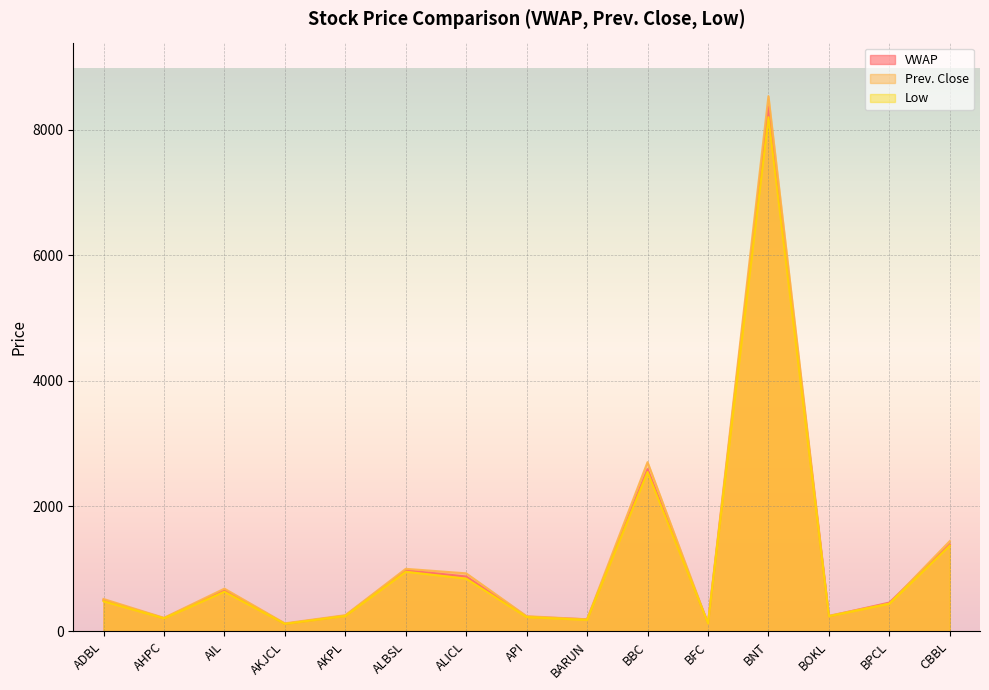

What is the difference between the maximum and minimum values in the Prev. Close series?

8407.0